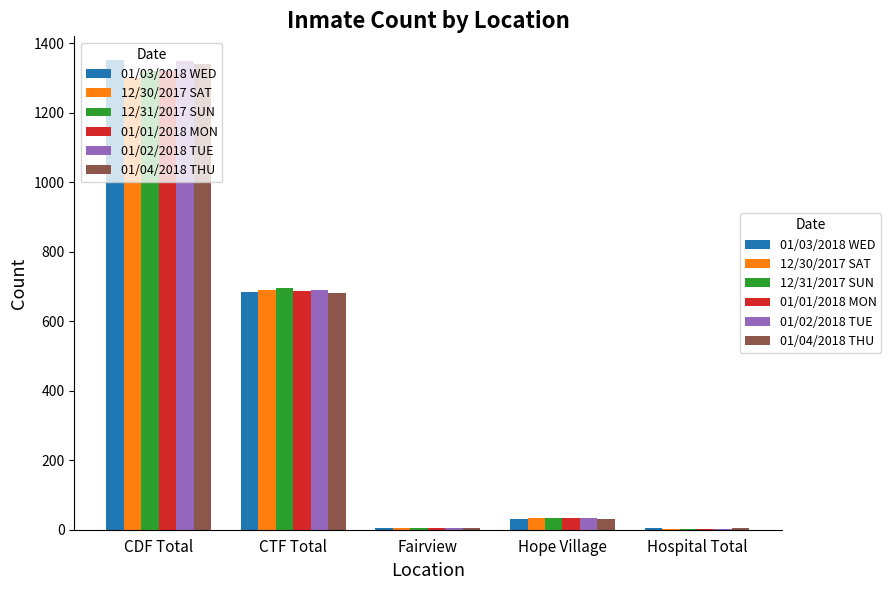

Is it true that 01/03/2018 WED equals 352 at CTF Total?

False